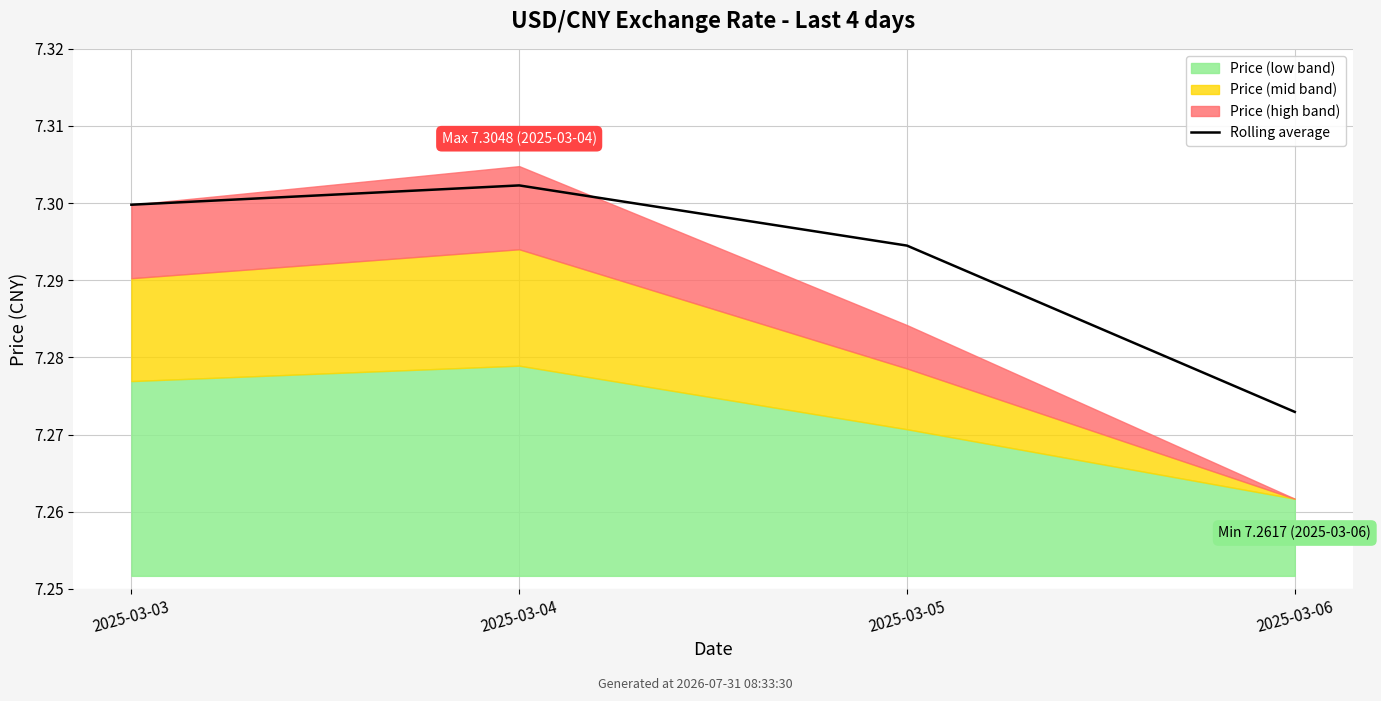

The chart shows a value of 12.1 at 2025-03-06. True or false?

False